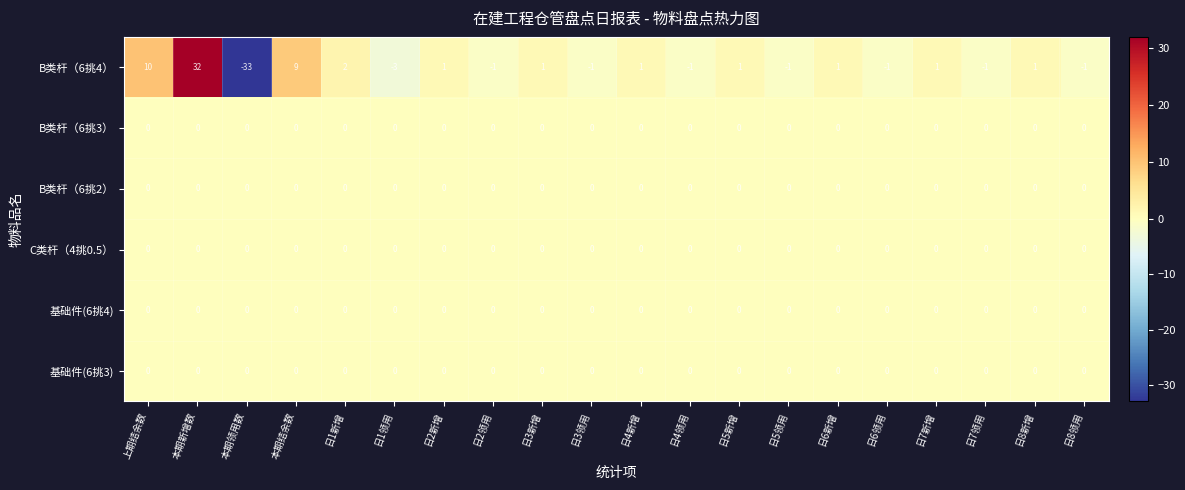

What is the minimum value shown in the chart?

-33